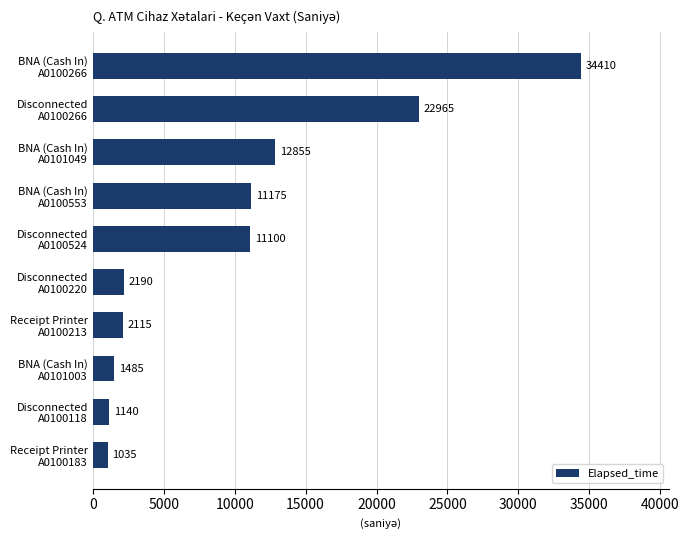

Rank the categories by value from lowest to highest.

Receipt Printer
A0100183, Disconnected
A0100118, BNA (Cash In)
A0101003, Receipt Printer
A0100213, Disconnected
A0100220, Disconnected
A0100524, BNA (Cash In)
A0100553, BNA (Cash In)
A0101049, Disconnected
A0100266, BNA (Cash In)
A0100266